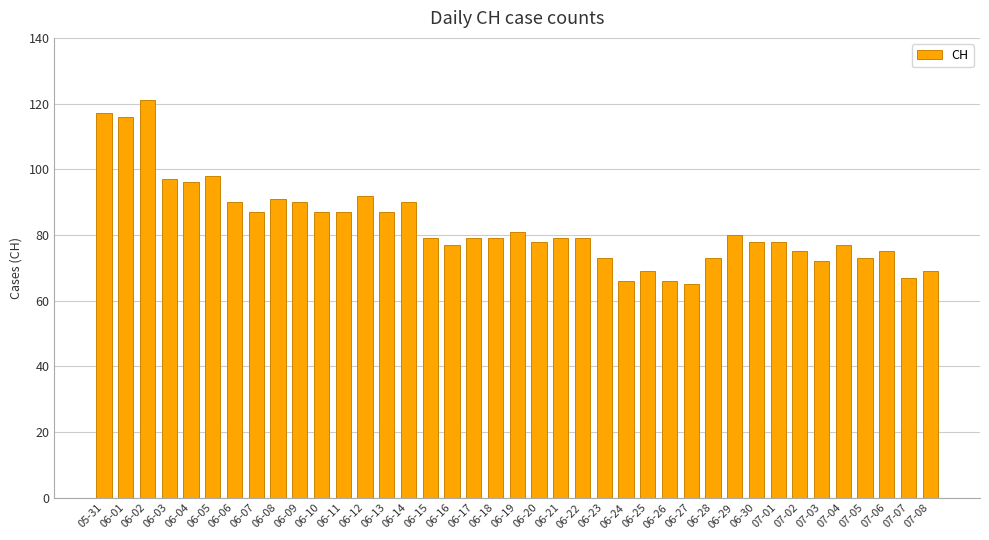

What is the label of the 13th bar from the right?

06-26